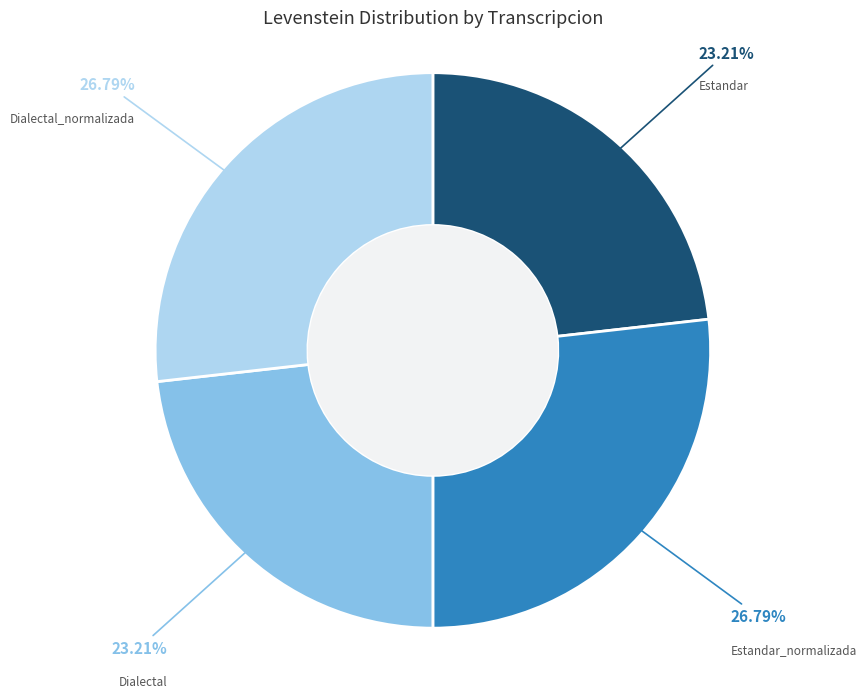

How many segments does this pie chart have?

4